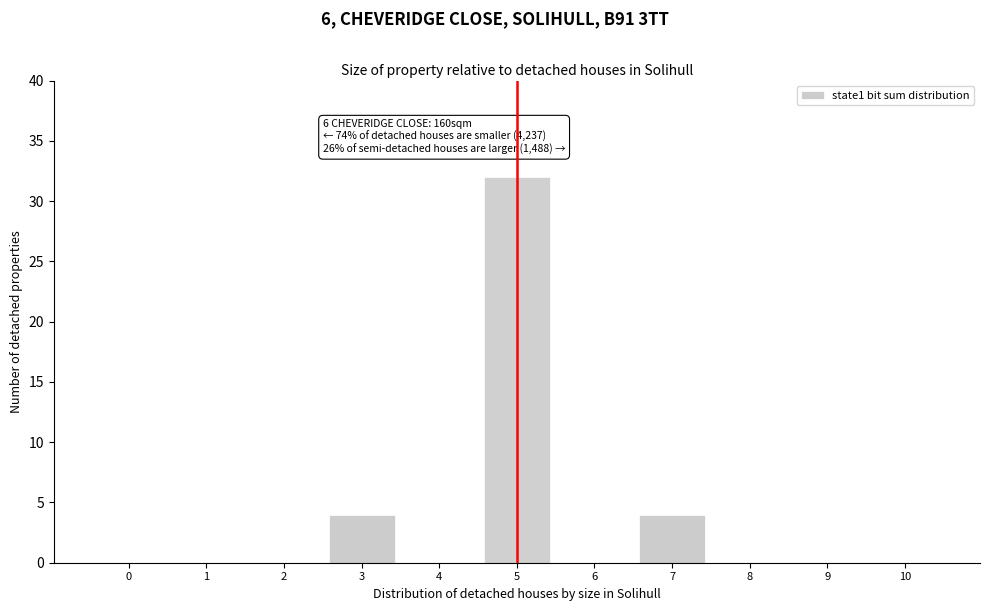

Which range on the x-axis has the tallest bar?

4.5 to 5.5